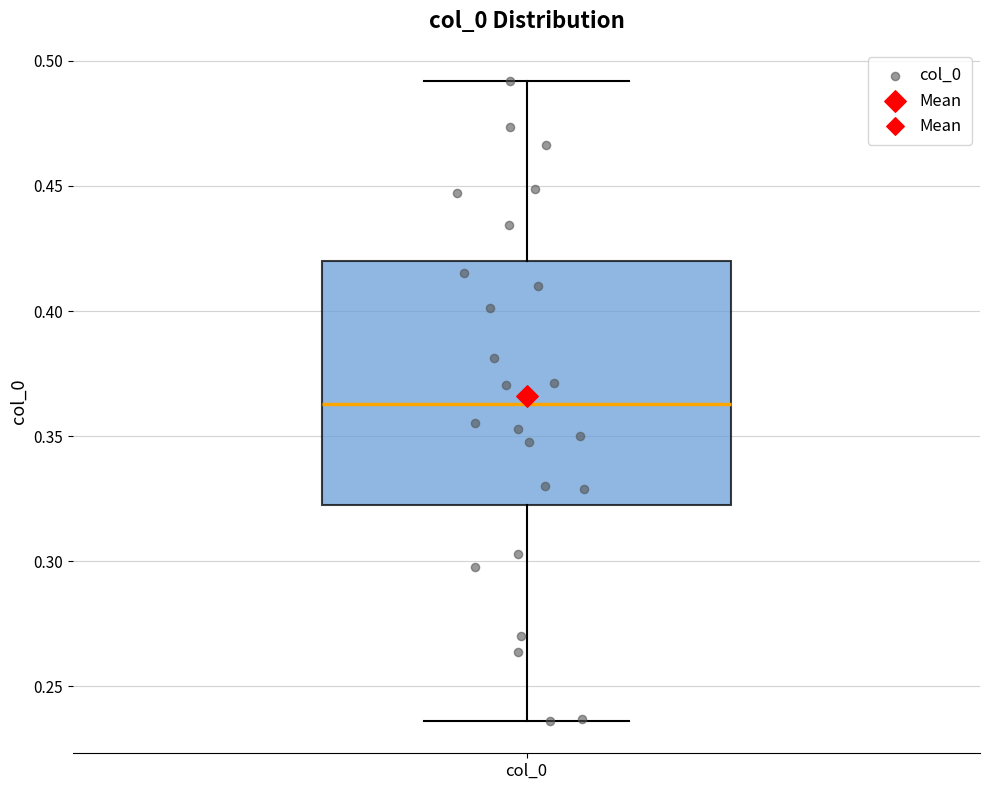

Transcribe this box plot: give where the median line is, the range the box spans, and where the two whiskers end, as read against the y-axis. The values are not printed on the chart, so give them approximately, as read against the axis.

median 0.365, box 0.320 to 0.420, whiskers 0.235 to 0.490